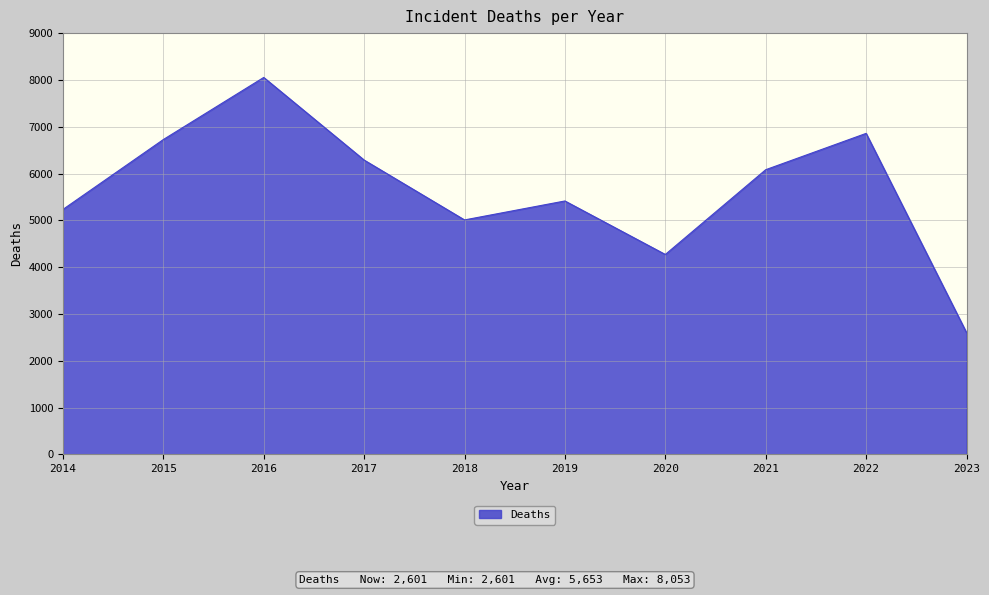

At which category does the data reach its first local valley?

2018